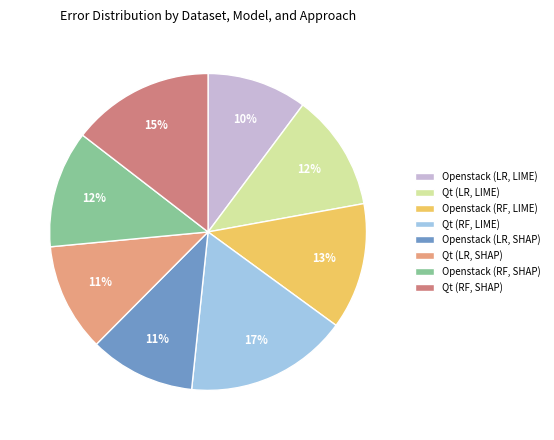

Combined, do Openstack (LR, SHAP) and Openstack (RF, LIME) account for over 50%?

No